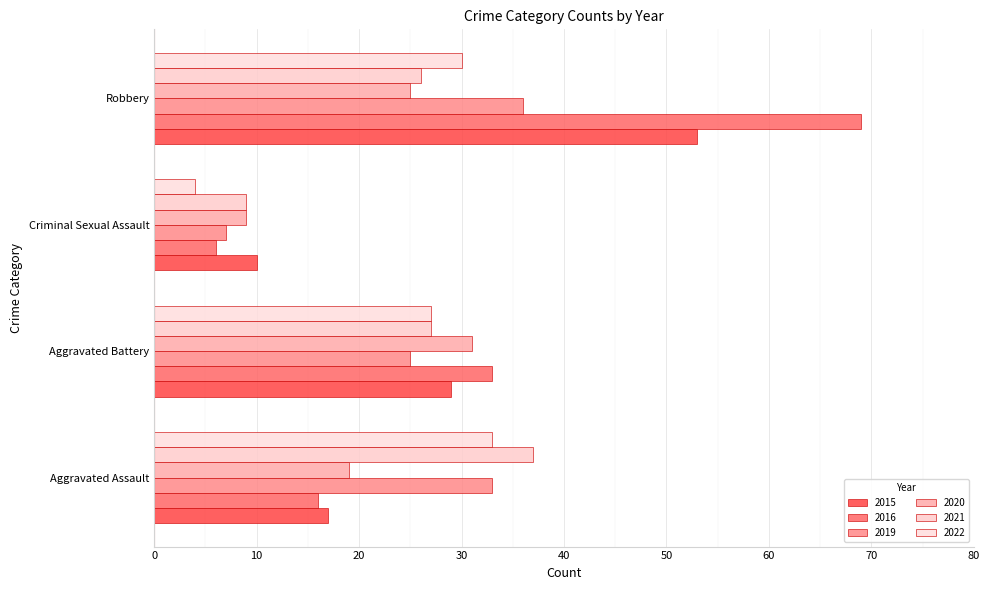

Reading right to left, transcribe all the data shown in this chart.

2015: 53	10	29	17
2016: 69	6	33	16
2019: 36	7	25	33
2020: 25	9	31	19
2021: 26	9	27	37
2022: 30	4	27	33